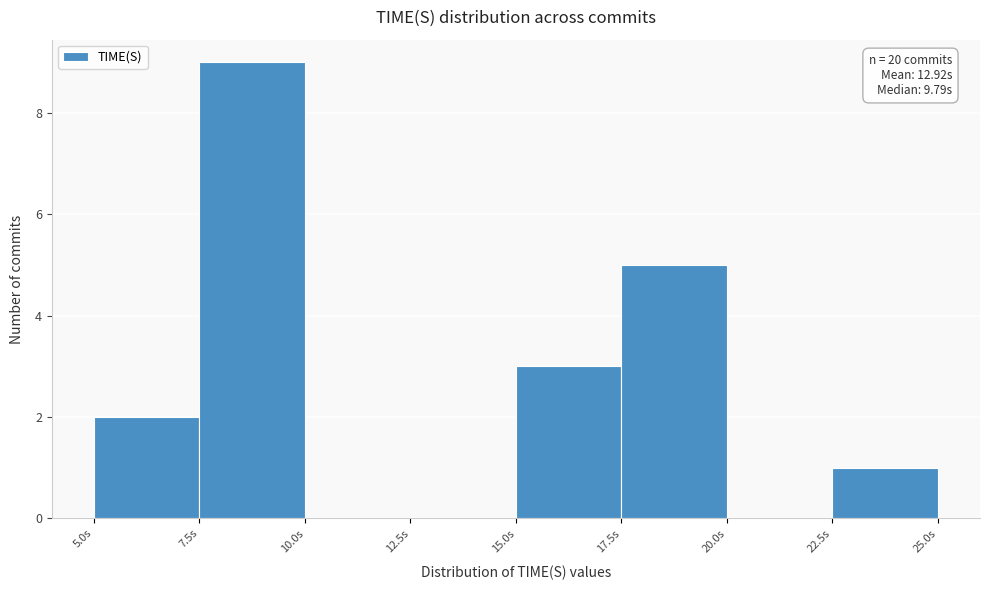

Over which range of the x-axis is the bar tallest?

7.5 to 10.0